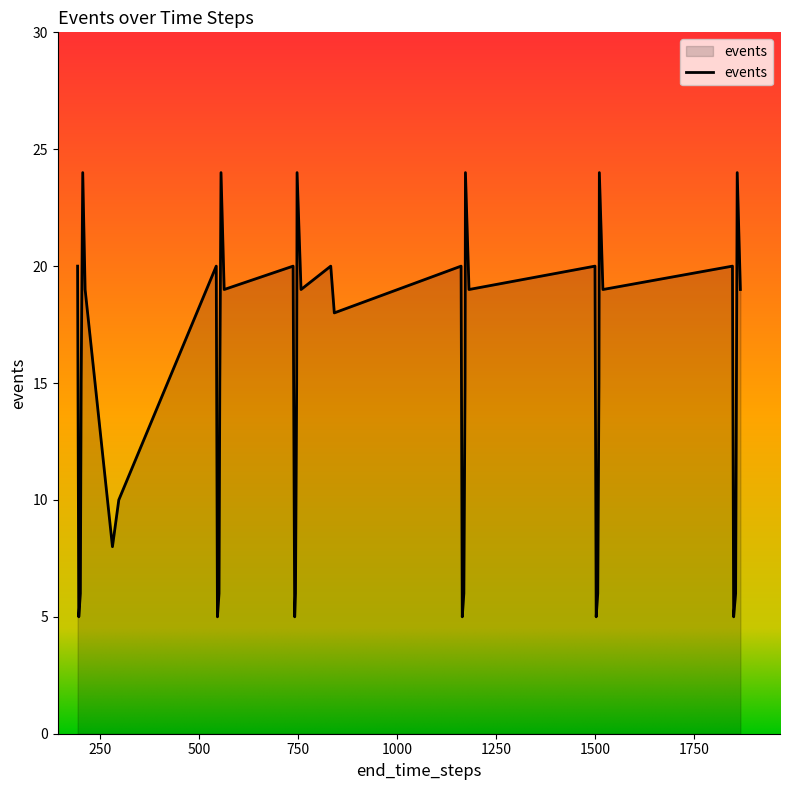

Does the chart display data point markers on the line(s)?

No